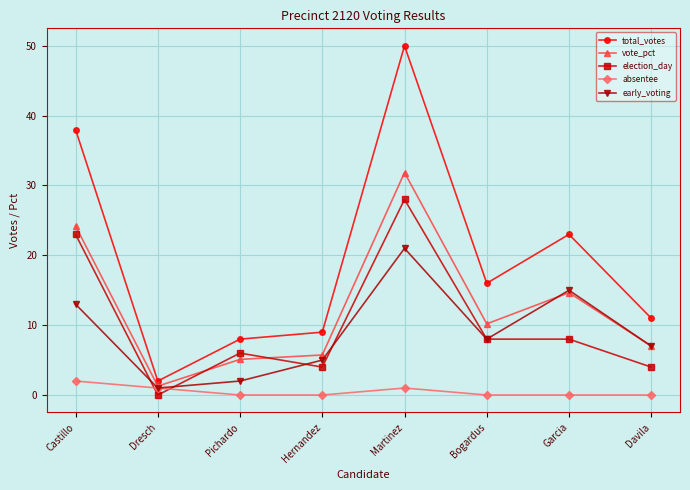

Between Castillo and Pichardo, which series saw the biggest shift?

total_votes